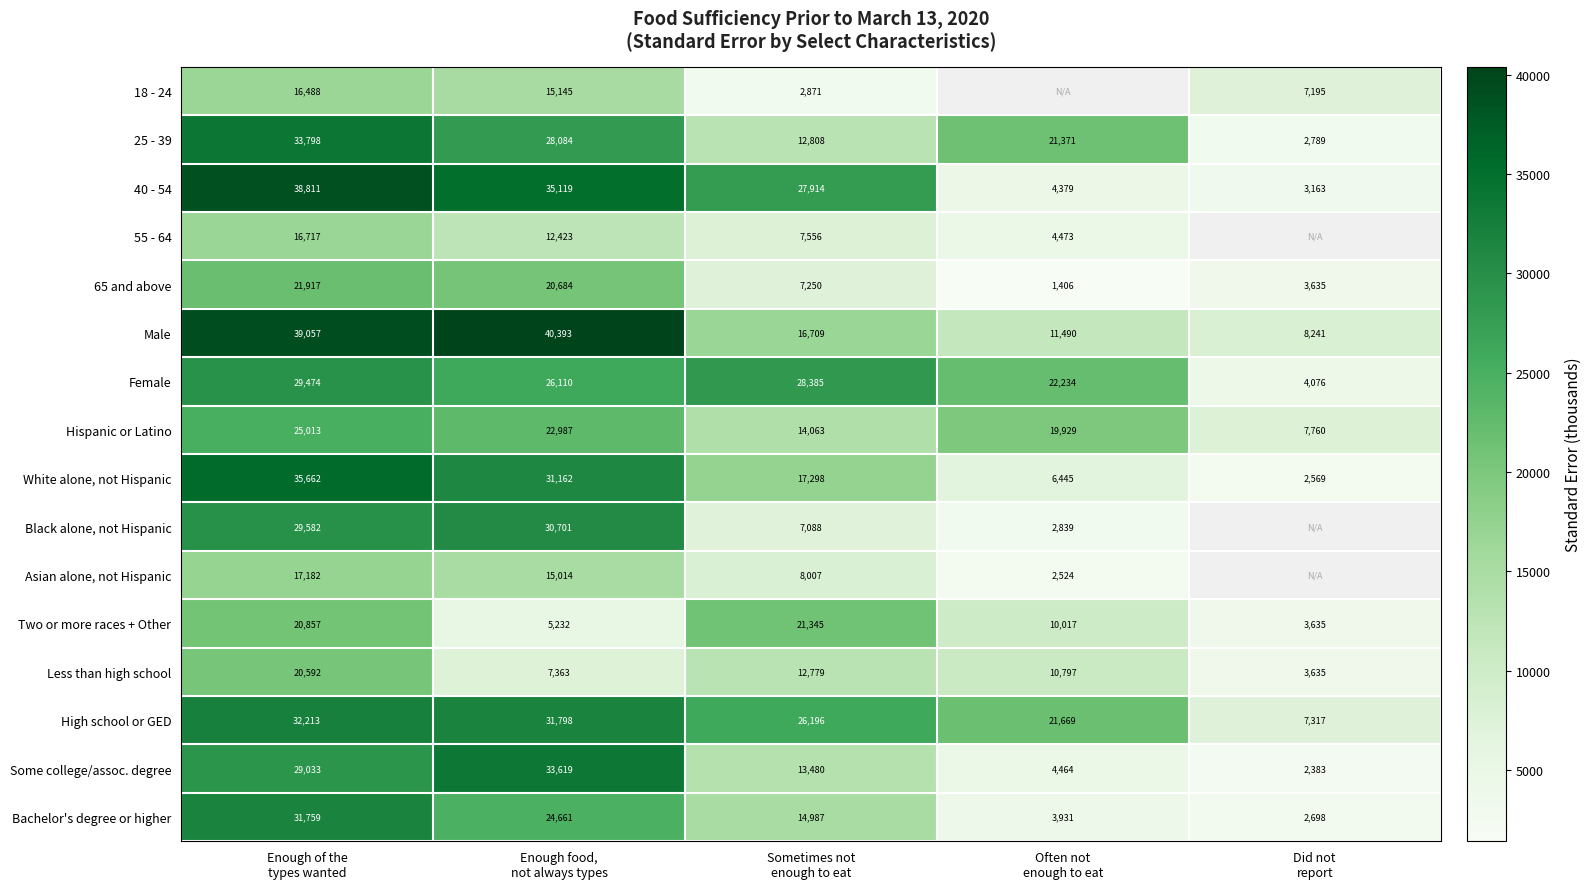

True or false: 65 and above has a value of 525.0 at Often not enough to eat.

False